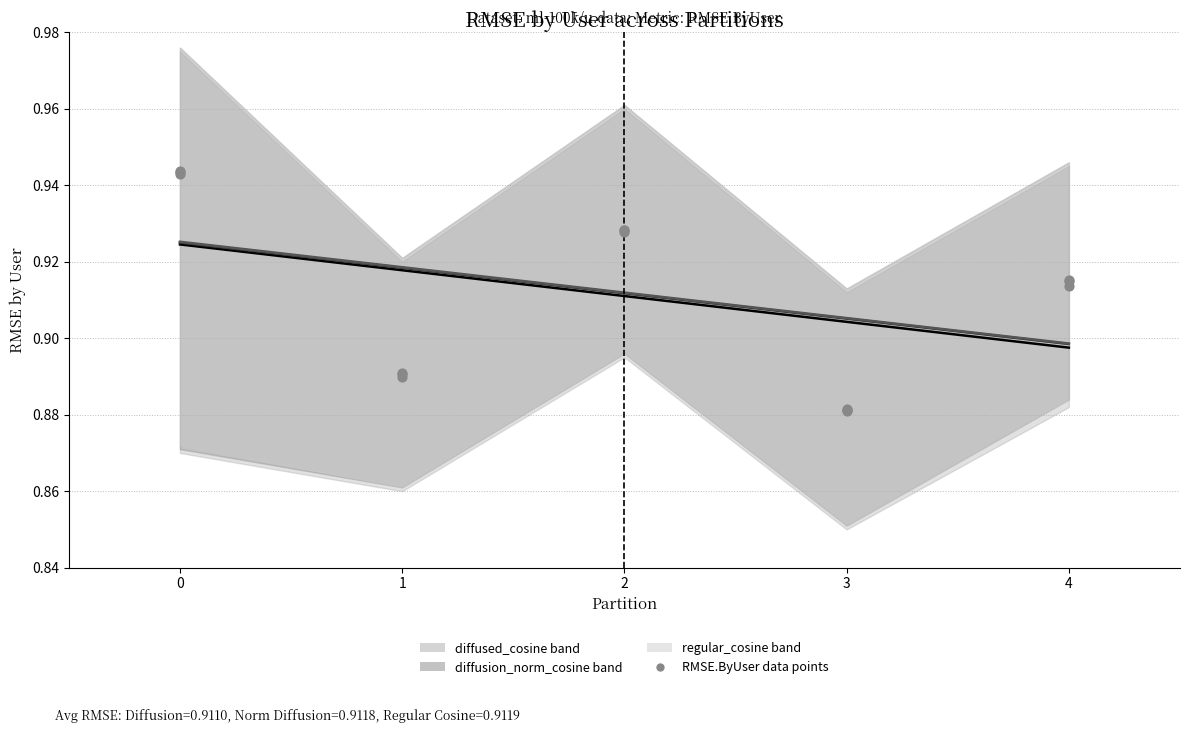

Which series has the widest spread of Y values?

regular_cosine